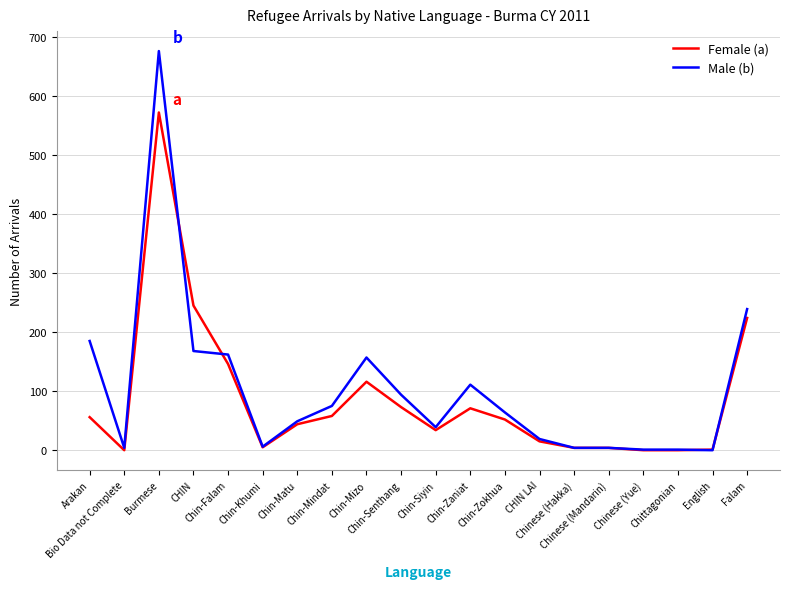

Is the value of Female (a) at Chin-Siyin greater than the value of Male (b) at Chin-Zokhua?

No